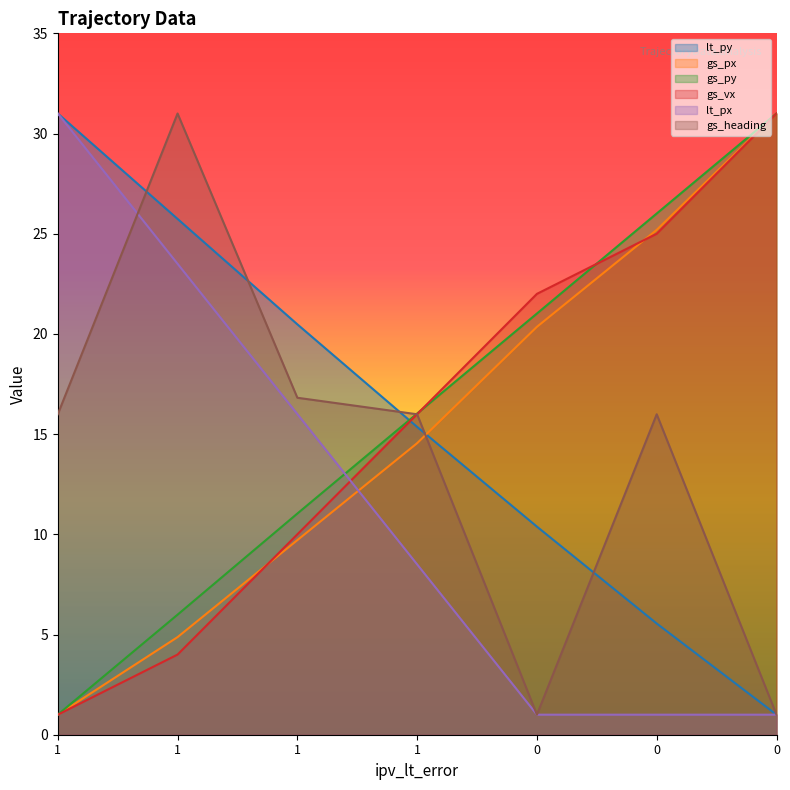

What is the difference between the highest and lowest values at 0?

21.0